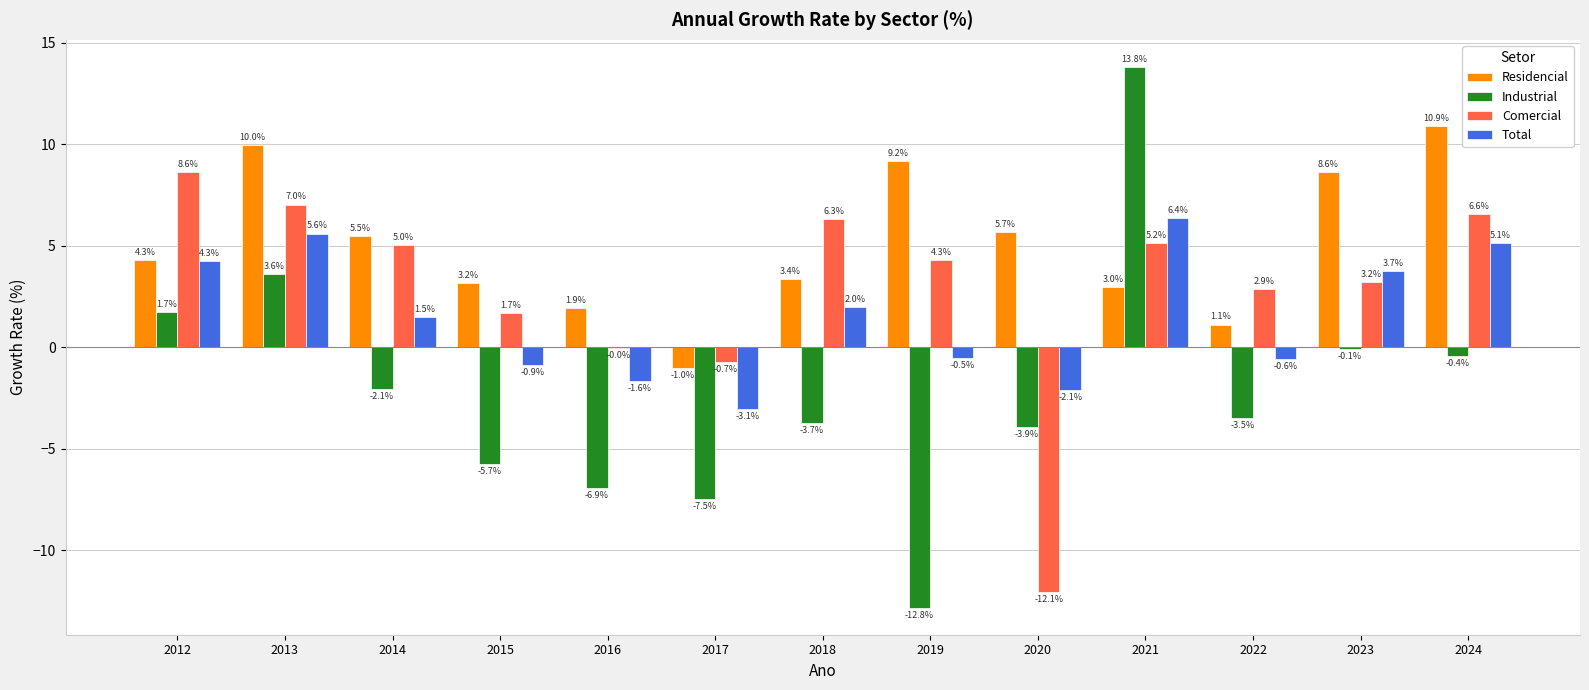

What are all the series names shown in the legend?

Residencial, Industrial, Comercial, Total